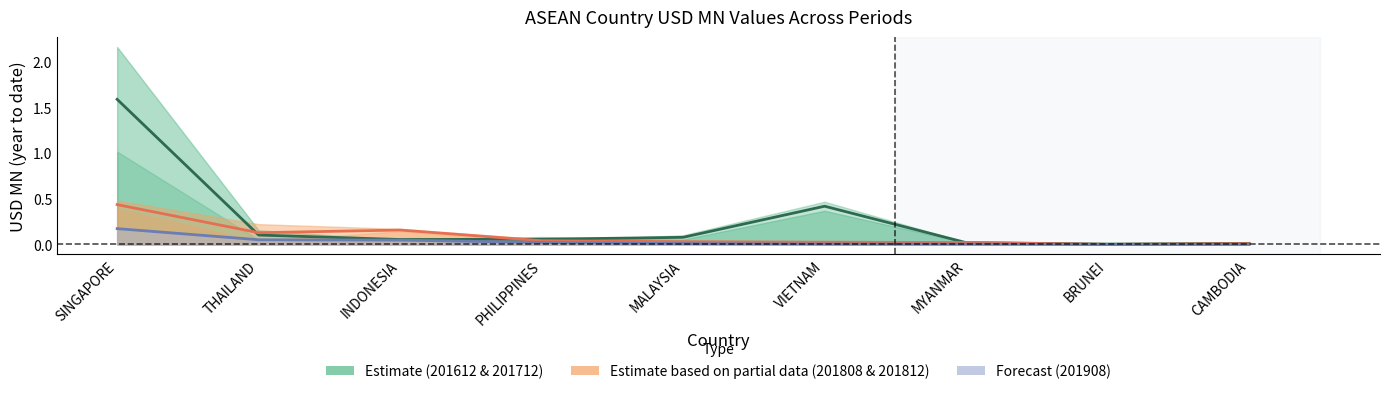

Which series has the largest range (max minus min)?

201612